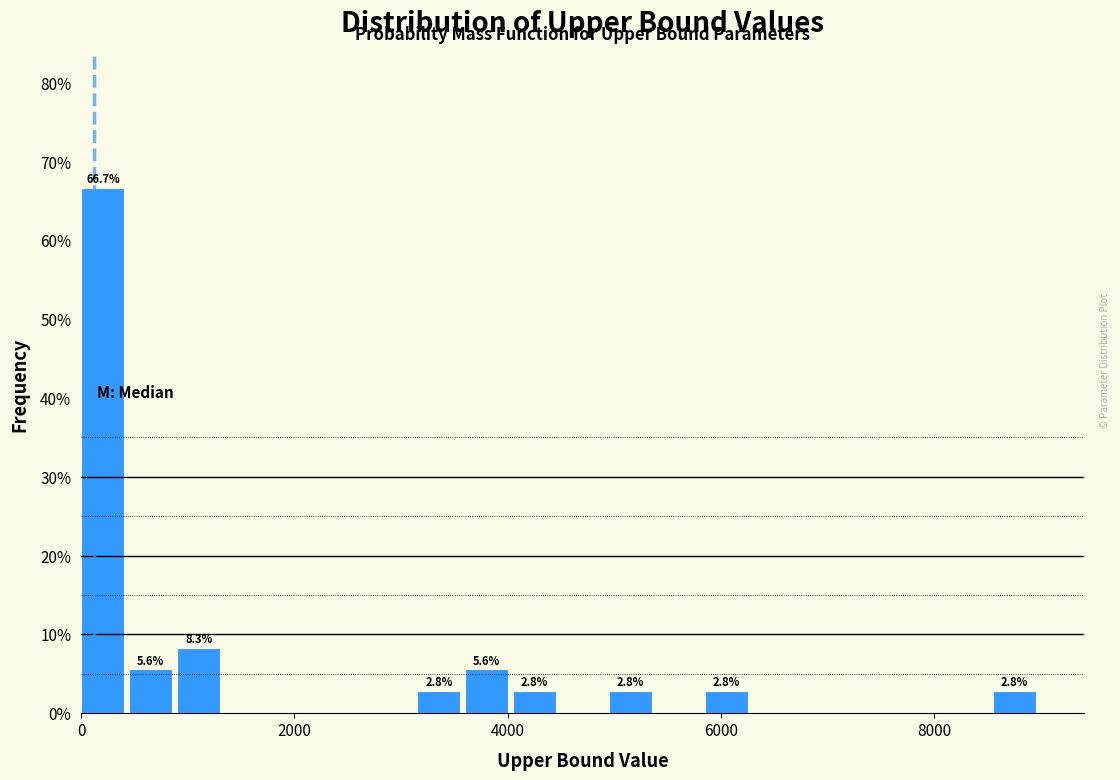

Around what value on the x-axis is the tallest bar? Give the approximate position of its centre, as read against the axis.

200